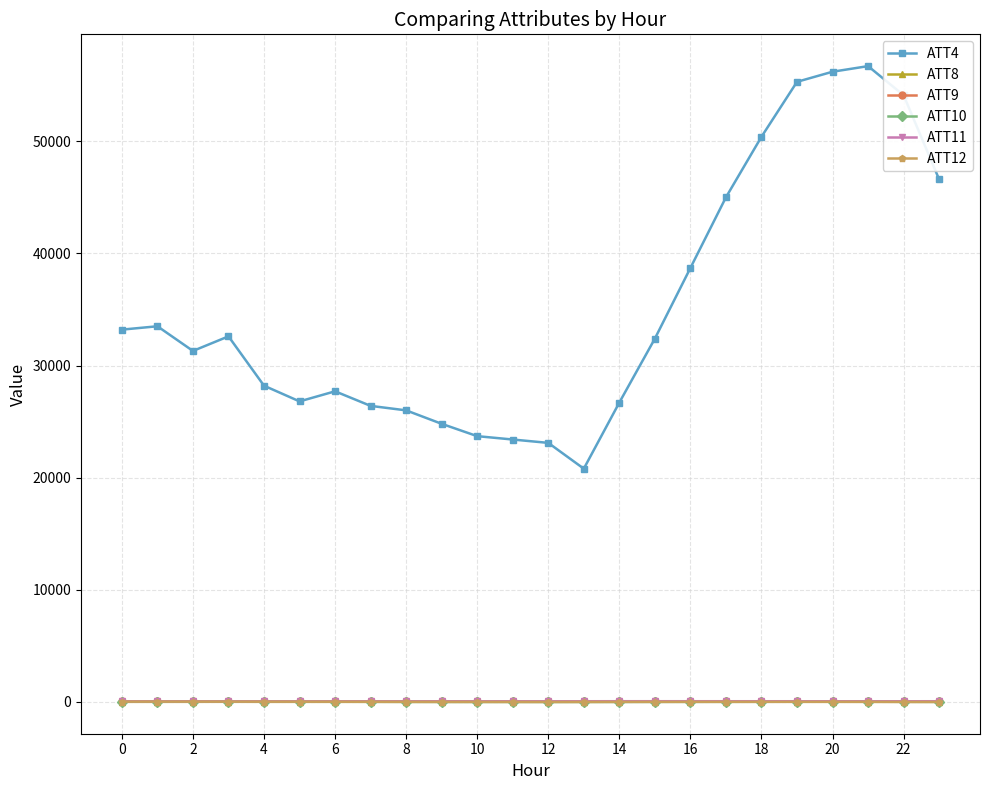

Which series has the widest spread of values?

ATT4